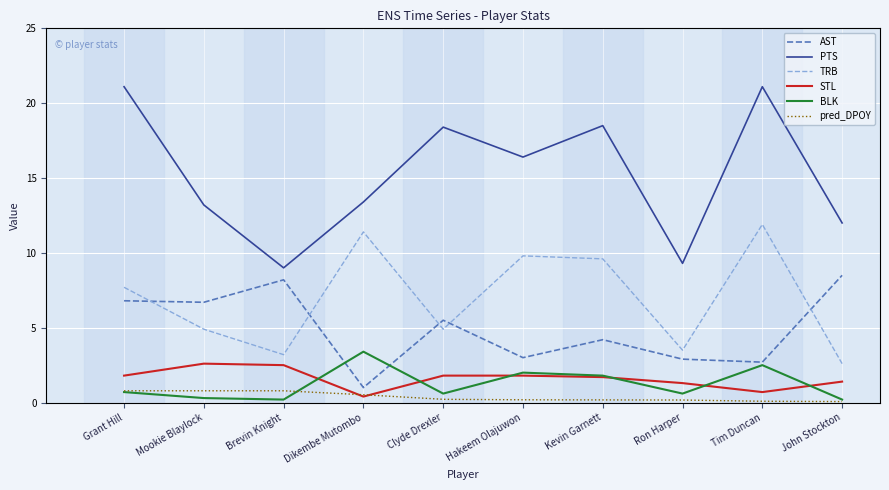

Which series has the widest spread of values?

PTS